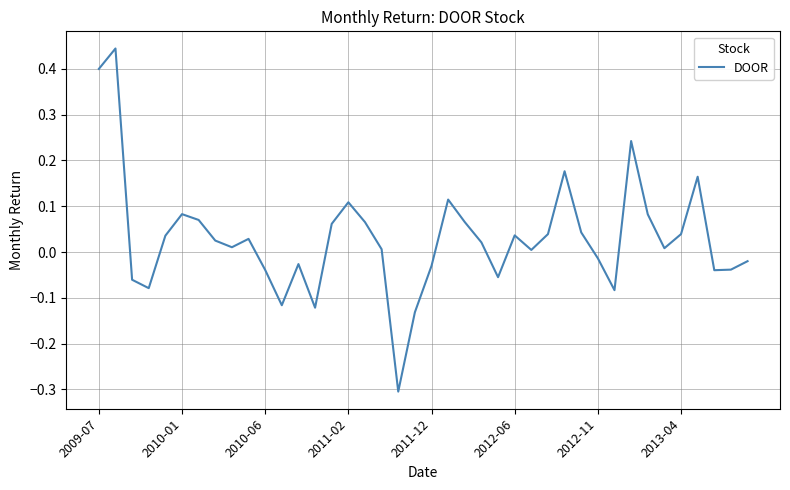

What is the minimum value shown in the chart?

-0.3